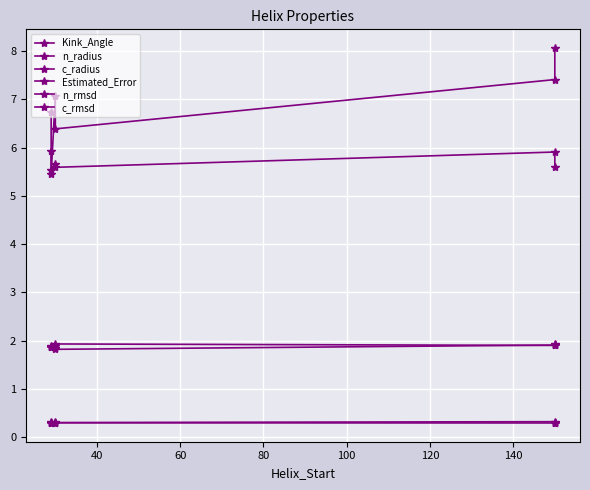

Does the chart display data point markers on the line(s)?

Yes